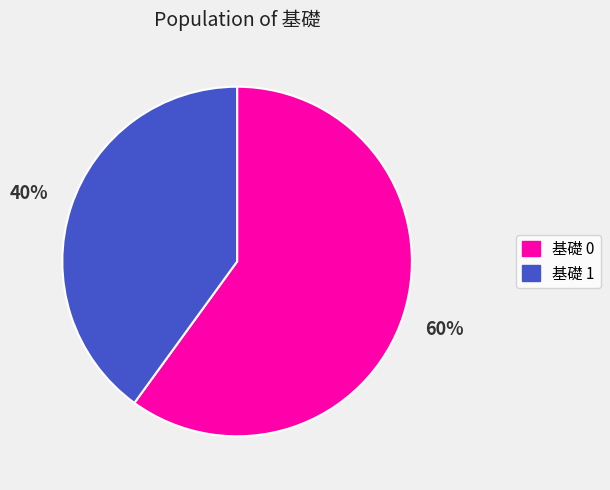

How many slices are in this pie chart?

2